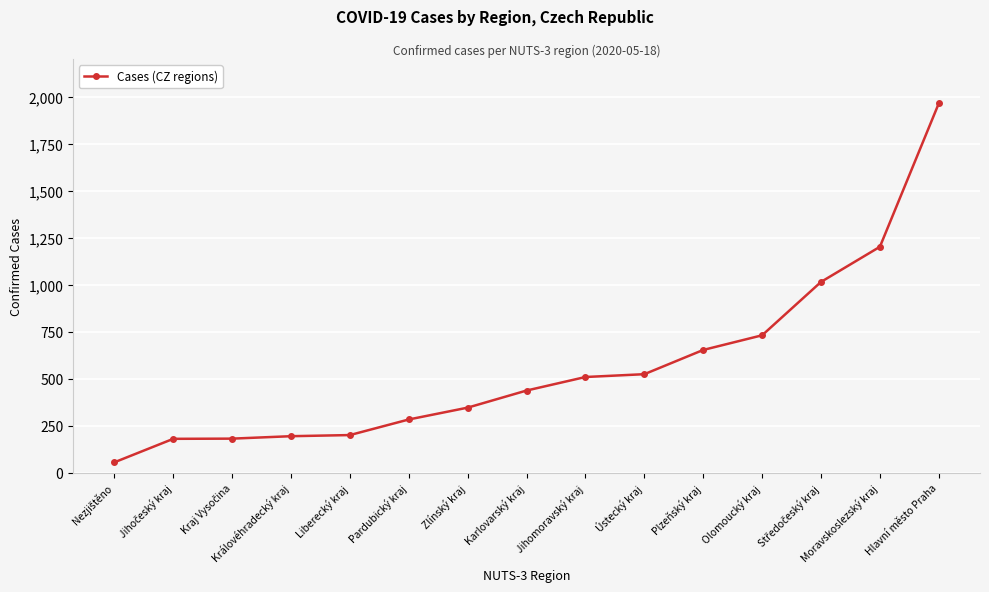

What is the difference between the second highest and minimum values?

1147